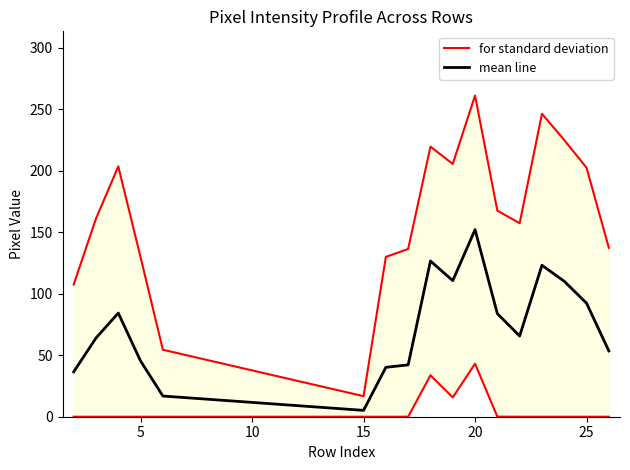

Rank the series by their average value, from lowest to highest.

mean line, for standard deviation